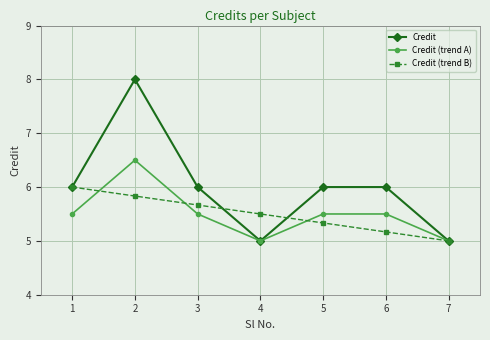

The value of Credit (trend A) at 5 is 5.5. True or false?

True